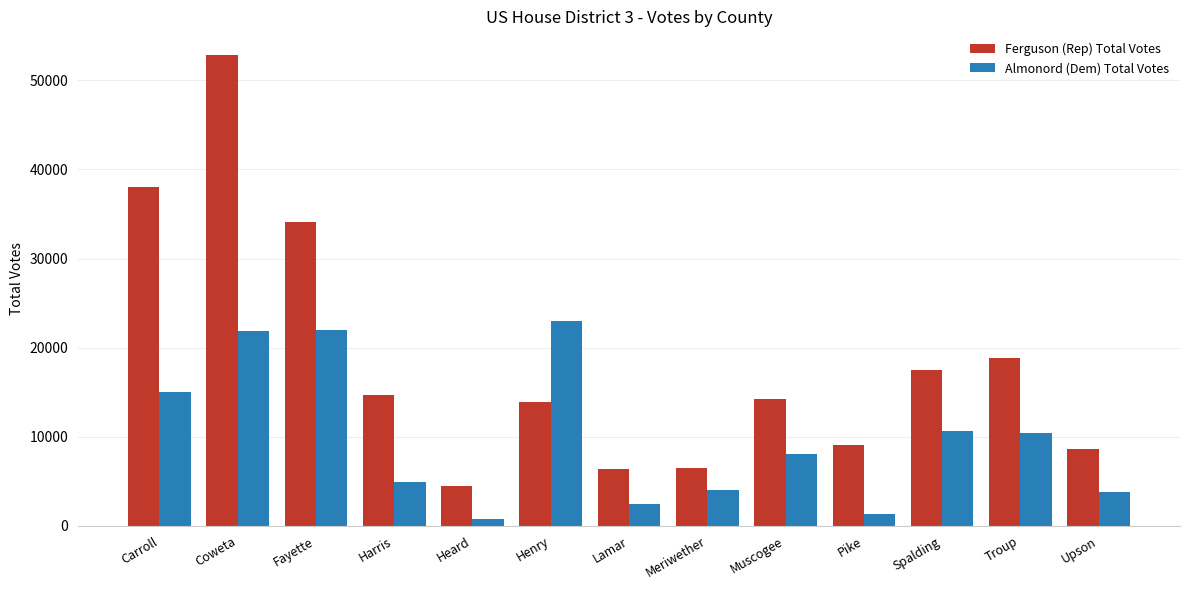

What are all the series names shown in the legend?

Ferguson (Rep) Total Votes, Almonord (Dem) Total Votes